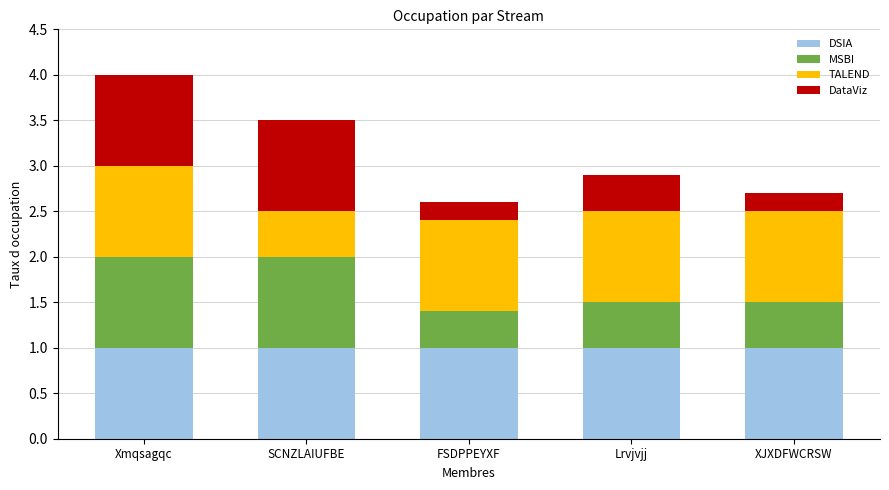

What is the lowest value of the DSIA series?

1.0